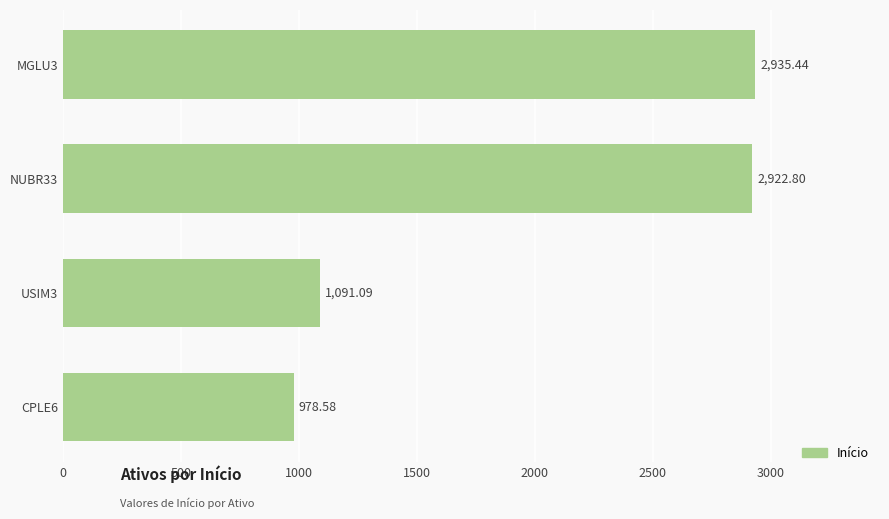

At which category does the chart reach its minimum across all series?

CPLE6